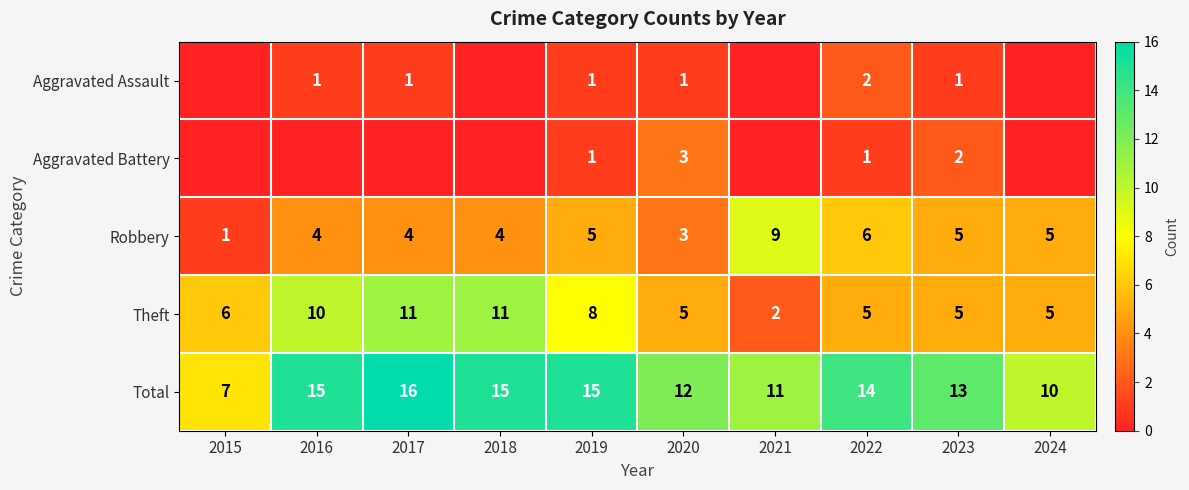

What is the difference between the highest and lowest values at 2018?

15